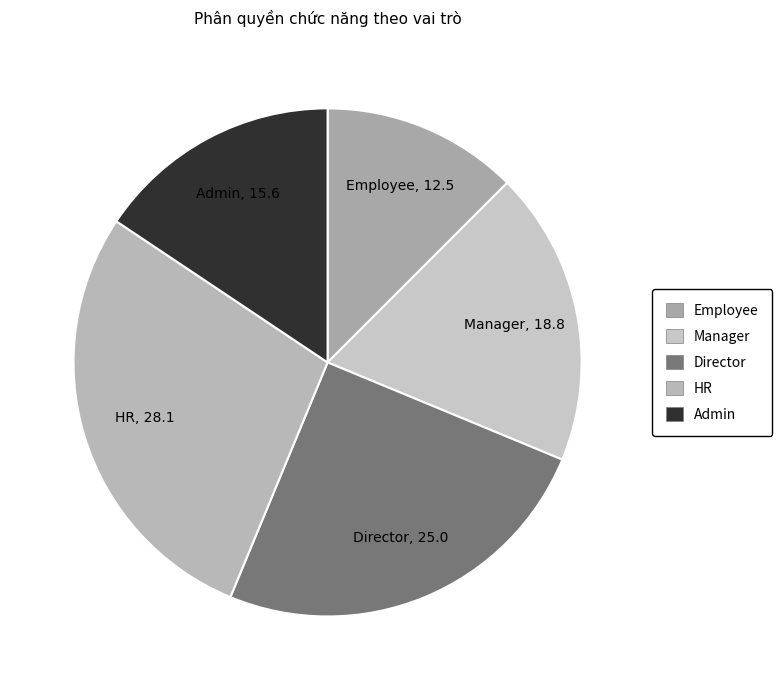

What is the ratio of the value at Manager to the value at Admin?

1.2